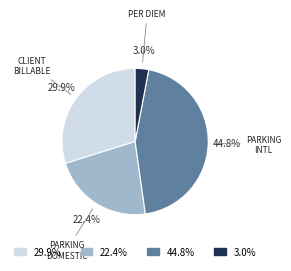

Does any single category account for the majority?

No